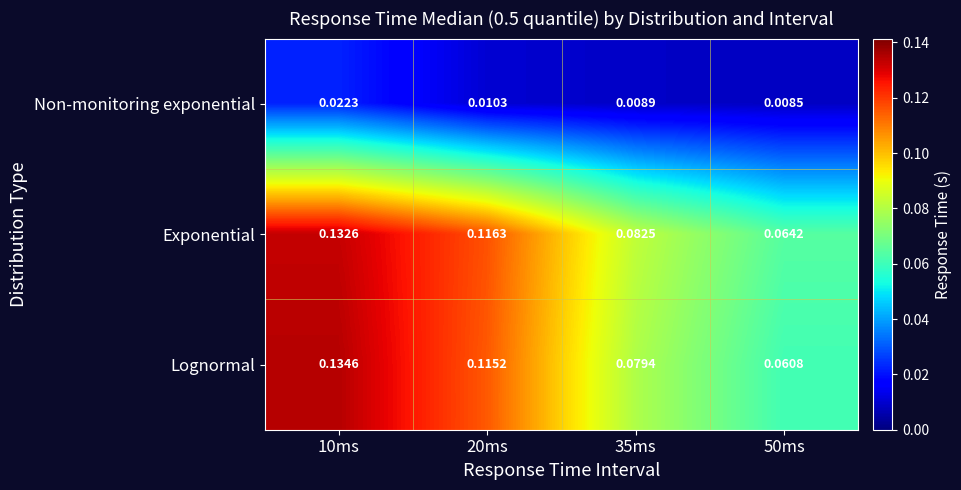

Which series changed the most between 10ms and 20ms?

Lognormal